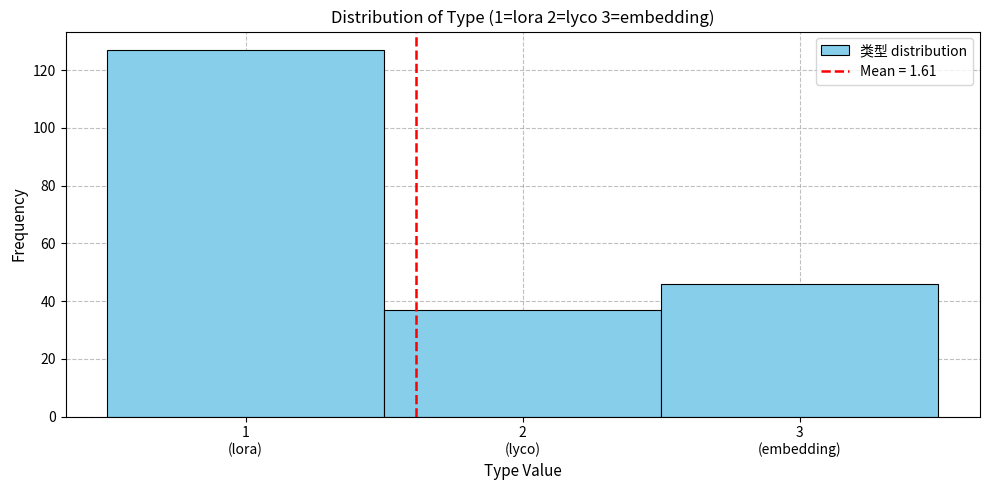

Reading left to right, extract all data points from this chart.

127	37	46